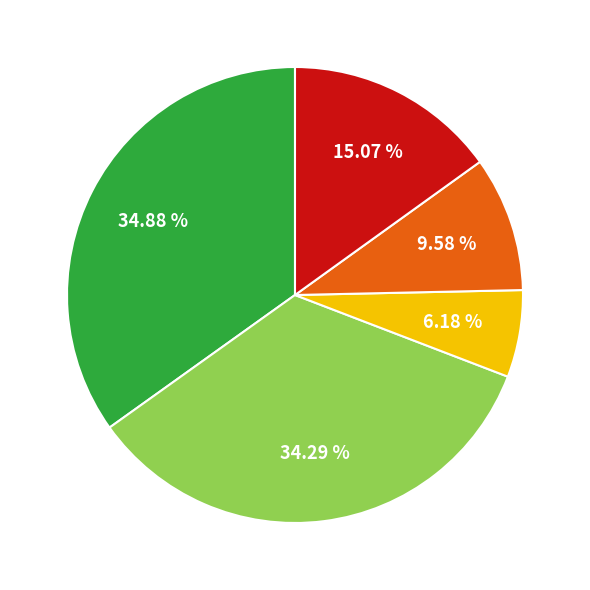

How many segments does this pie chart have?

5